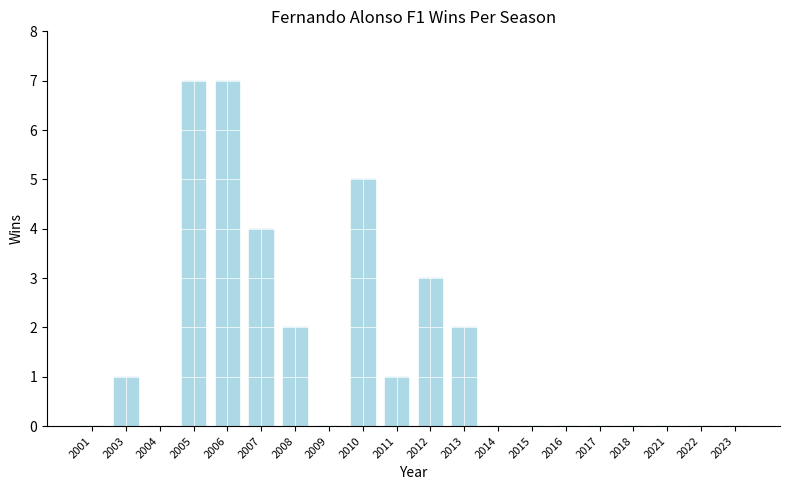

True or false: the data shows -4 at 2014.

False